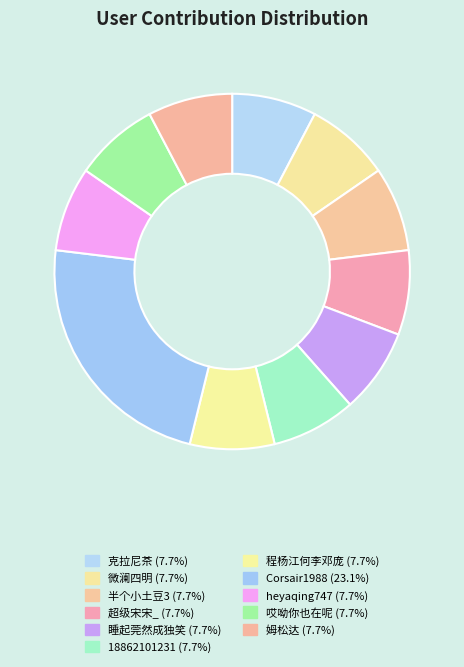

Combined, what portion of the pie is 克拉尼茶 and heyaqing747?

15.4%